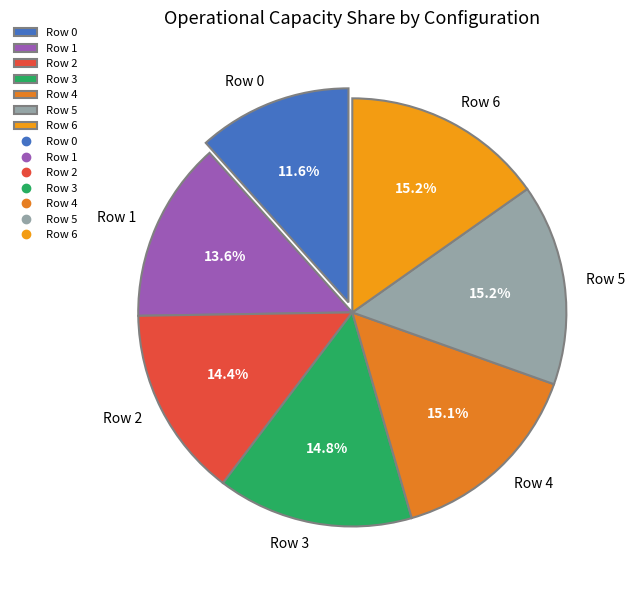

To the nearest percent, what is the difference between the Row 0 and Row 1 slice percentages?

2%